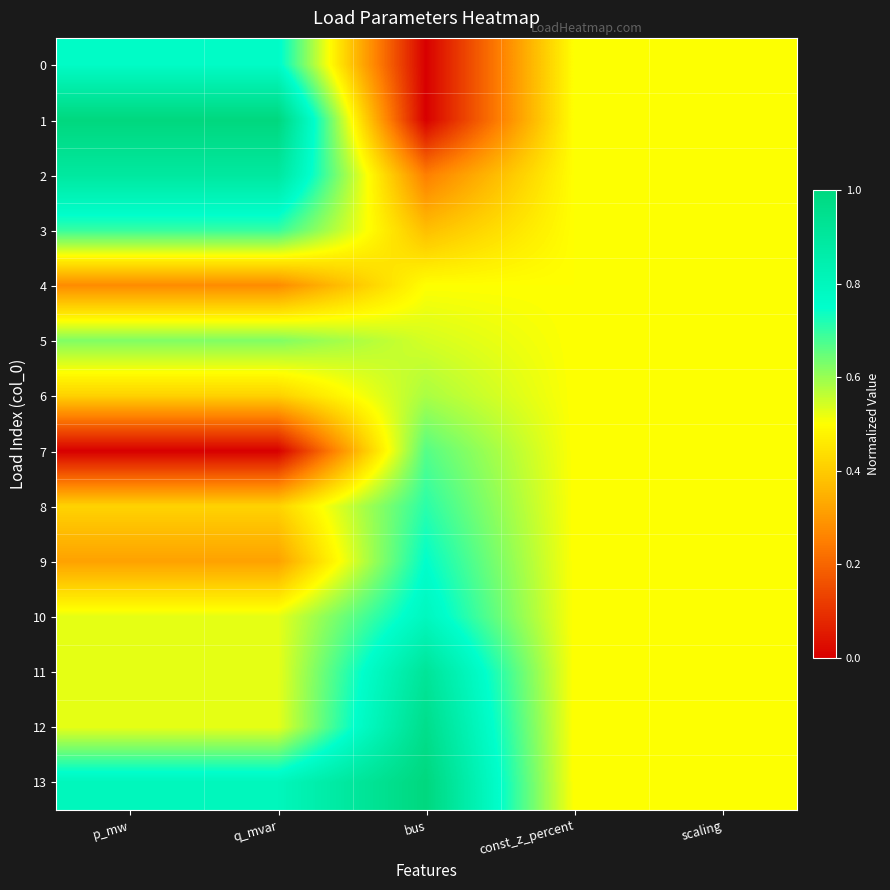

Which series has the largest total across all categories?

13